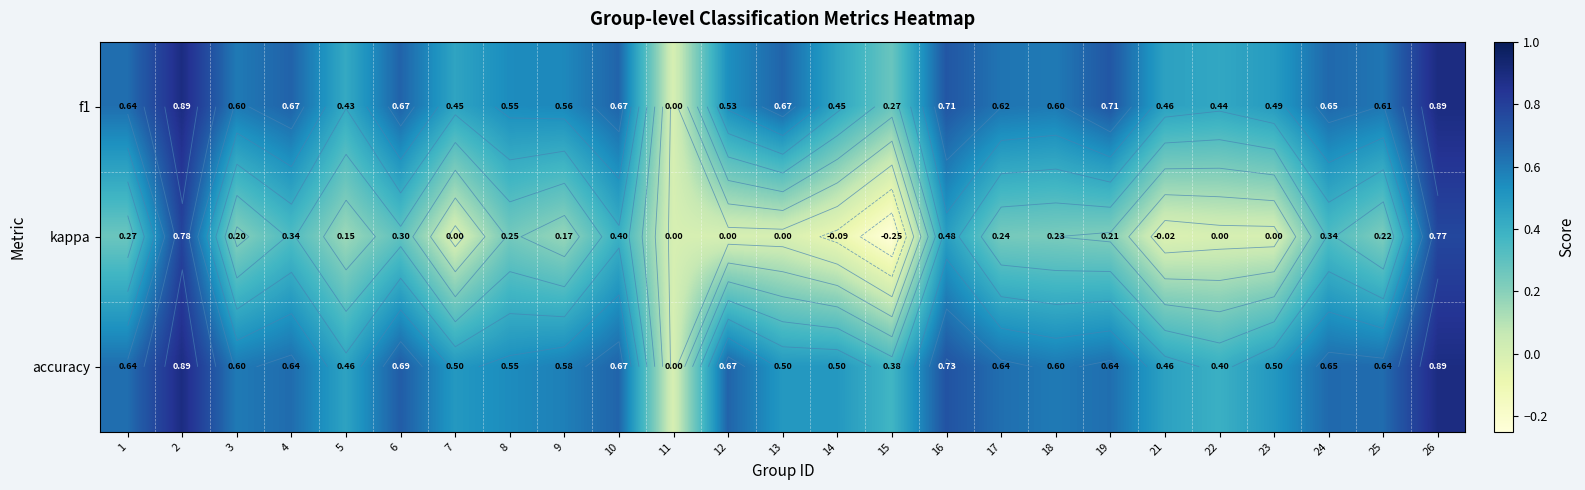

Which series has the largest total across all categories?

accuracy